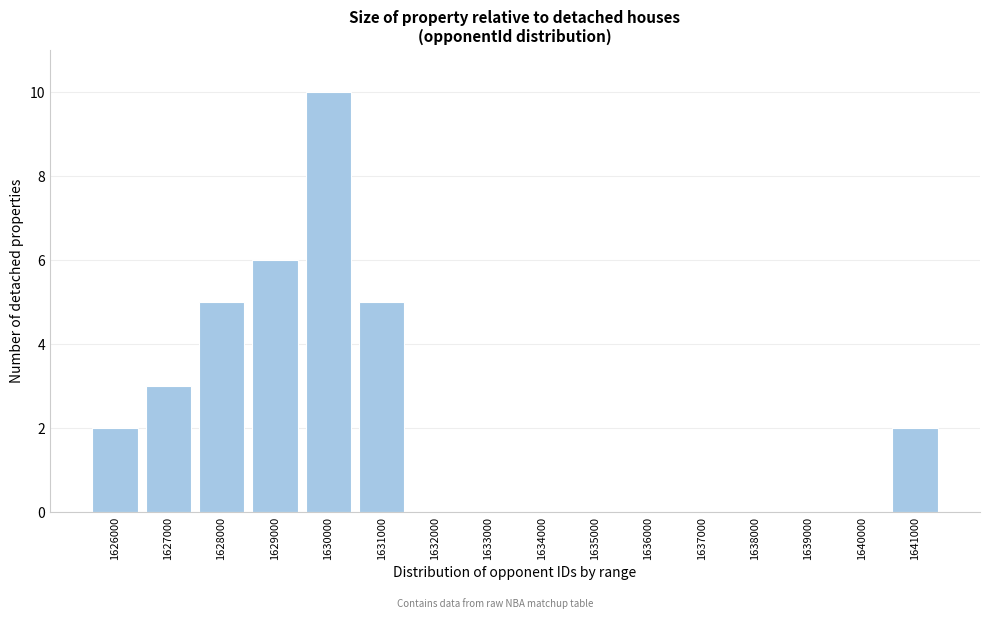

Reading right to left, what are all the values shown in this chart?

1641000=2	1640000=0	1639000=0	1638000=0	1637000=0	1636000=0	1635000=0	1634000=0	1633000=0	1632000=0	1631000=5	1630000=10	1629000=6	1628000=5	1627000=3	1626000=2